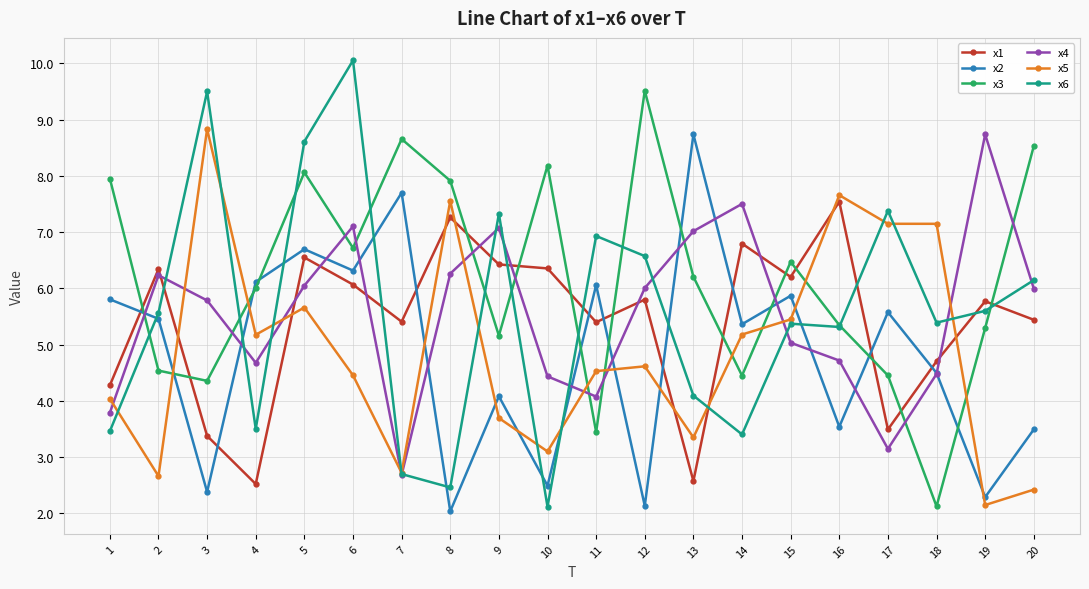

In x3, how many points are higher than both neighbors (excluding endpoints)?

5